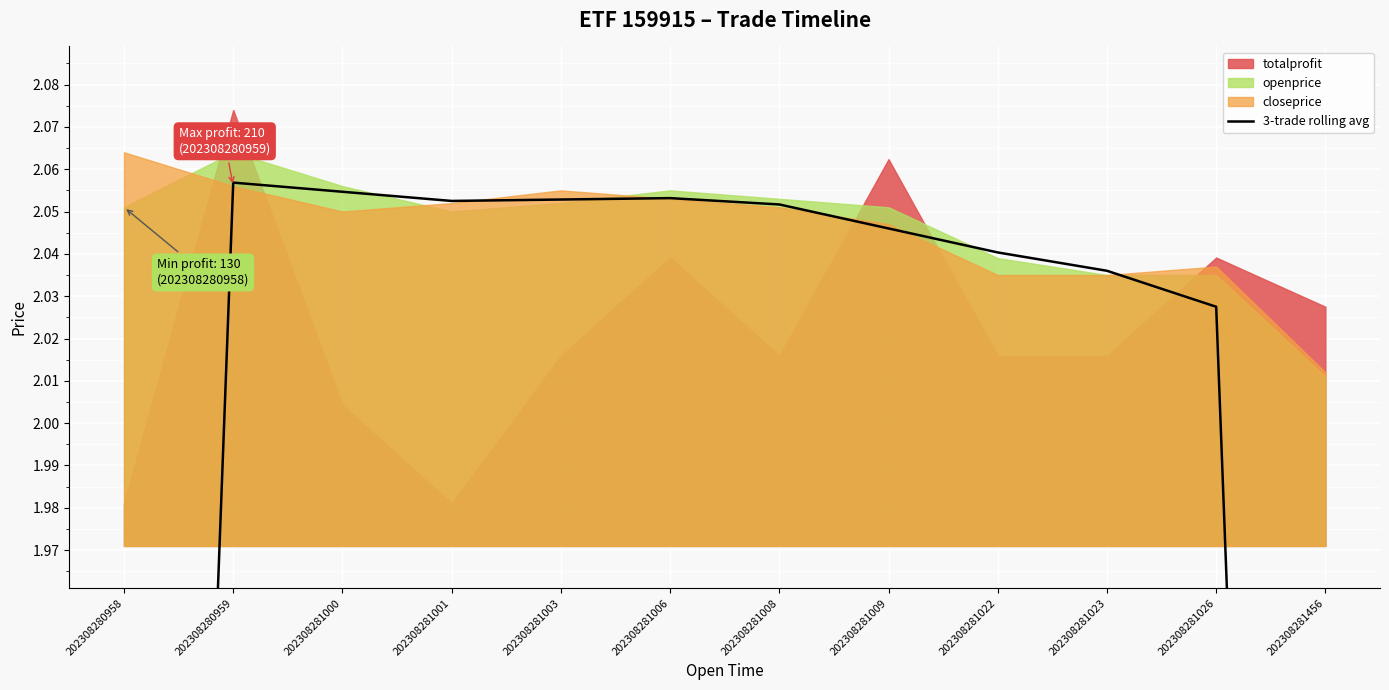

Which has a higher value, 202308281022 or 202308281023?

202308281022